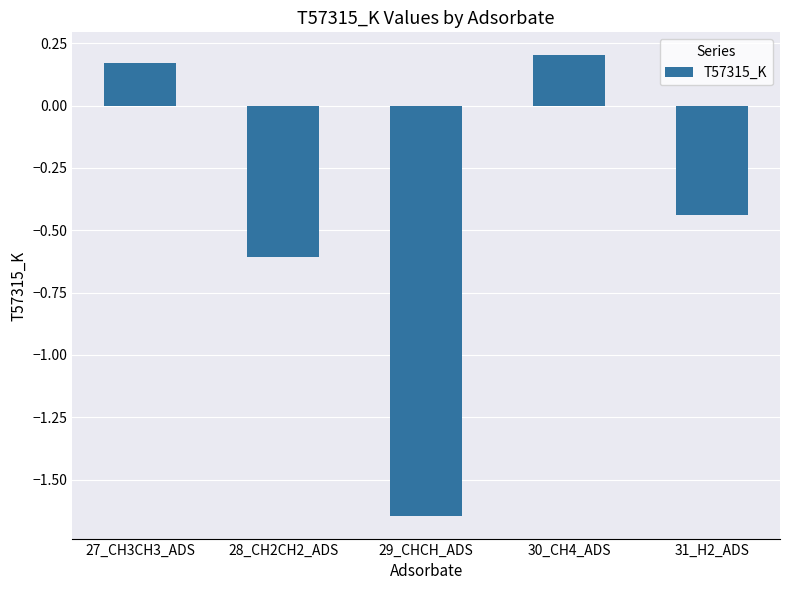

How many values are below zero?

3